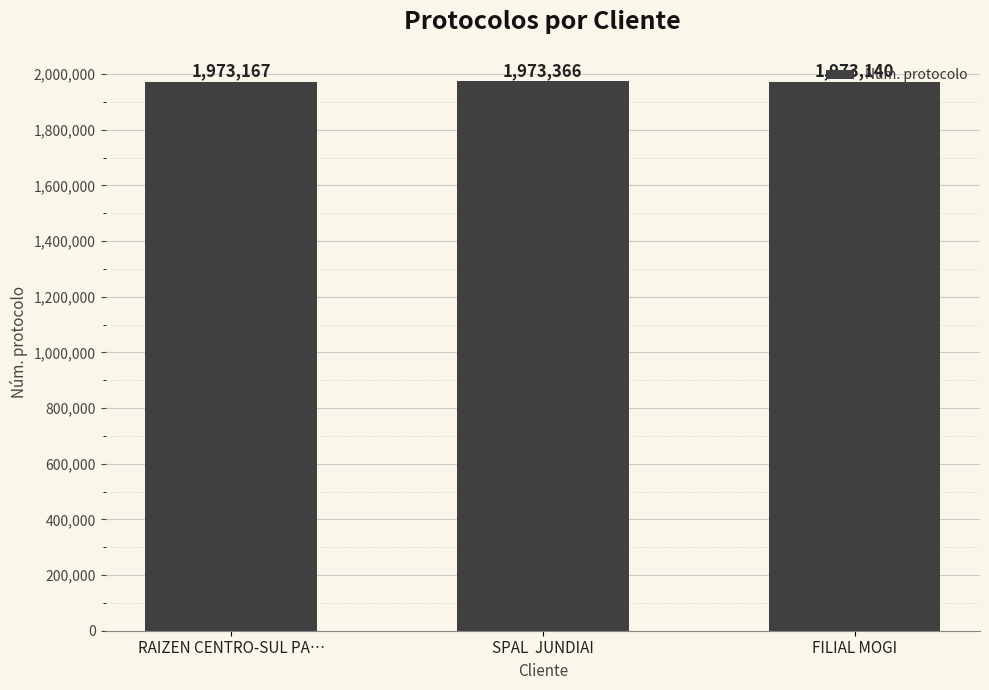

Count the values in the range 1973140 to 1973366.

3